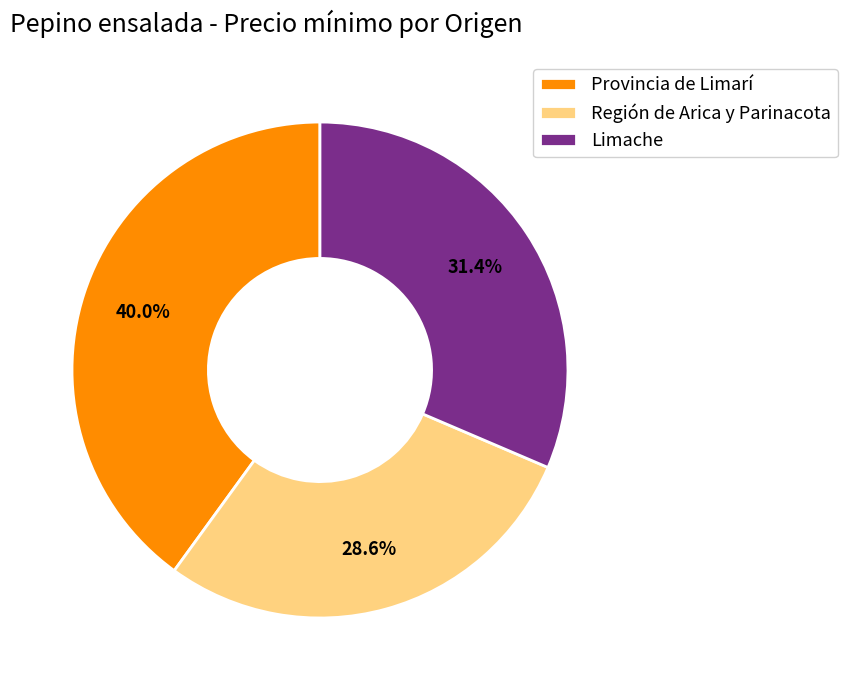

Is it true that Limache is 21% of the pie?

False